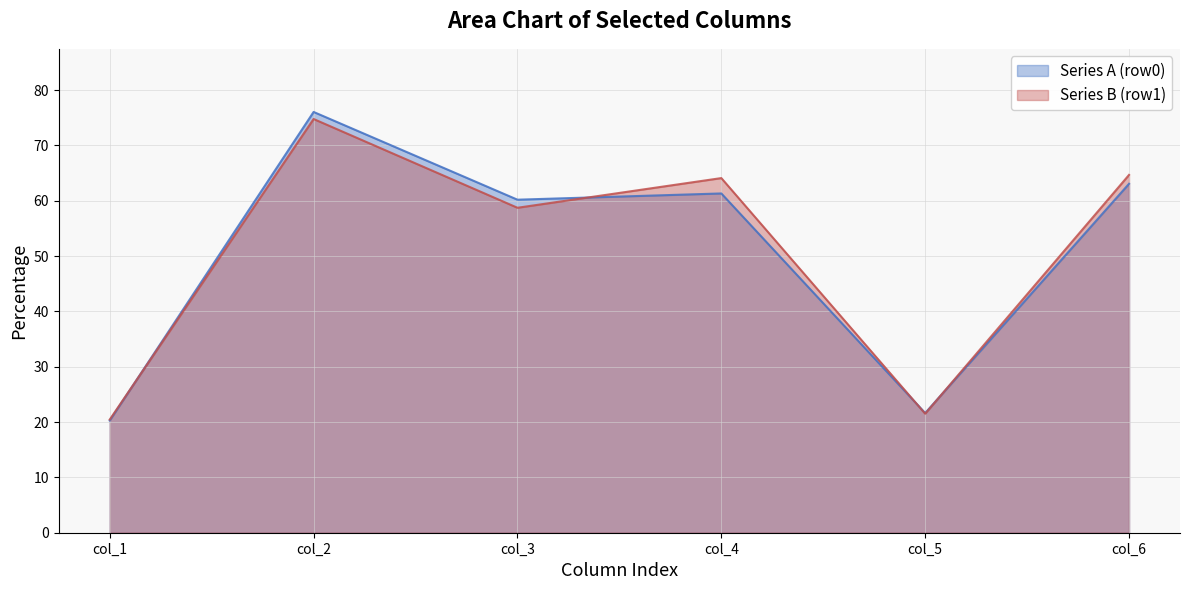

Which series ends up on top after the final intersection of Series A (row0) and Series B (row1)?

Series B (row1)